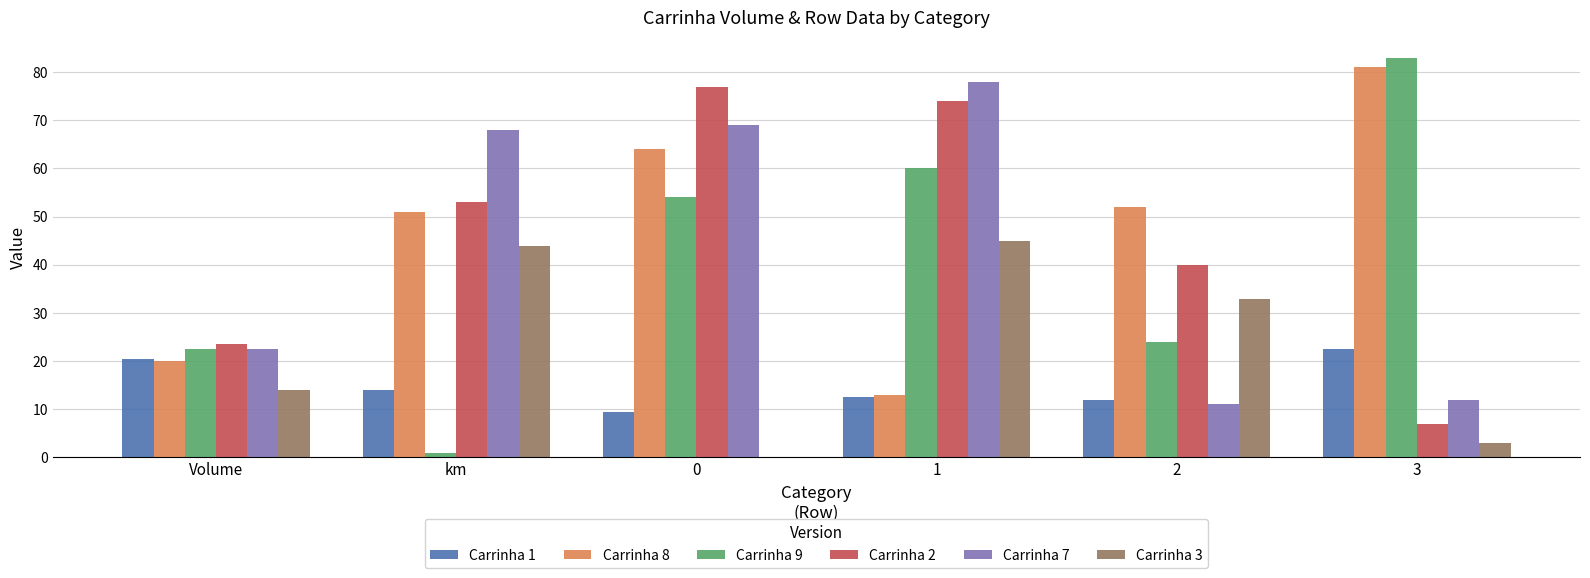

Is it true that Carrinha 9 equals 121.4 at 3?

False